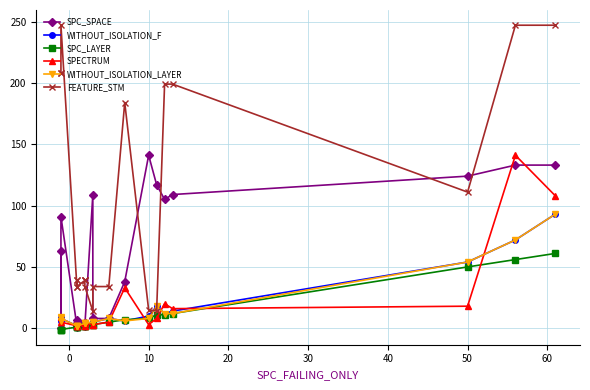

How many series are shown in this chart?

6